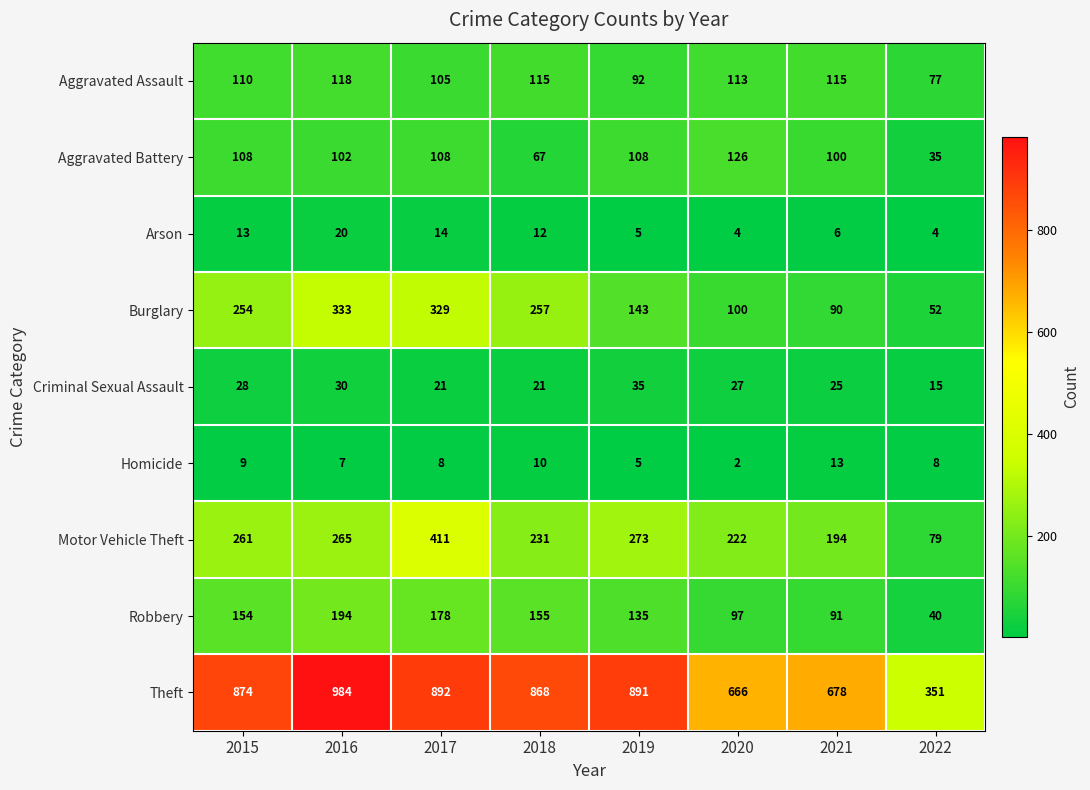

What is the approximate value of Motor Vehicle Theft at 2022?

79